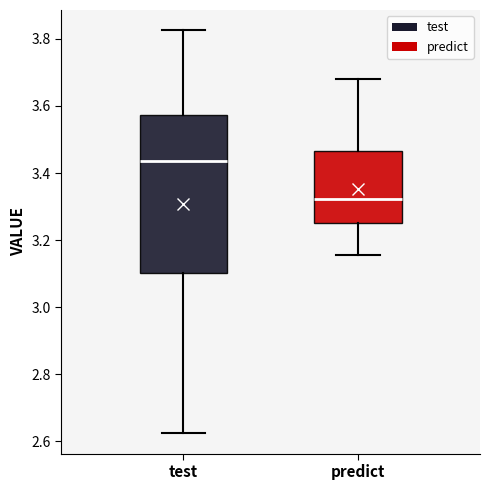

Which box's median line is the highest?

test